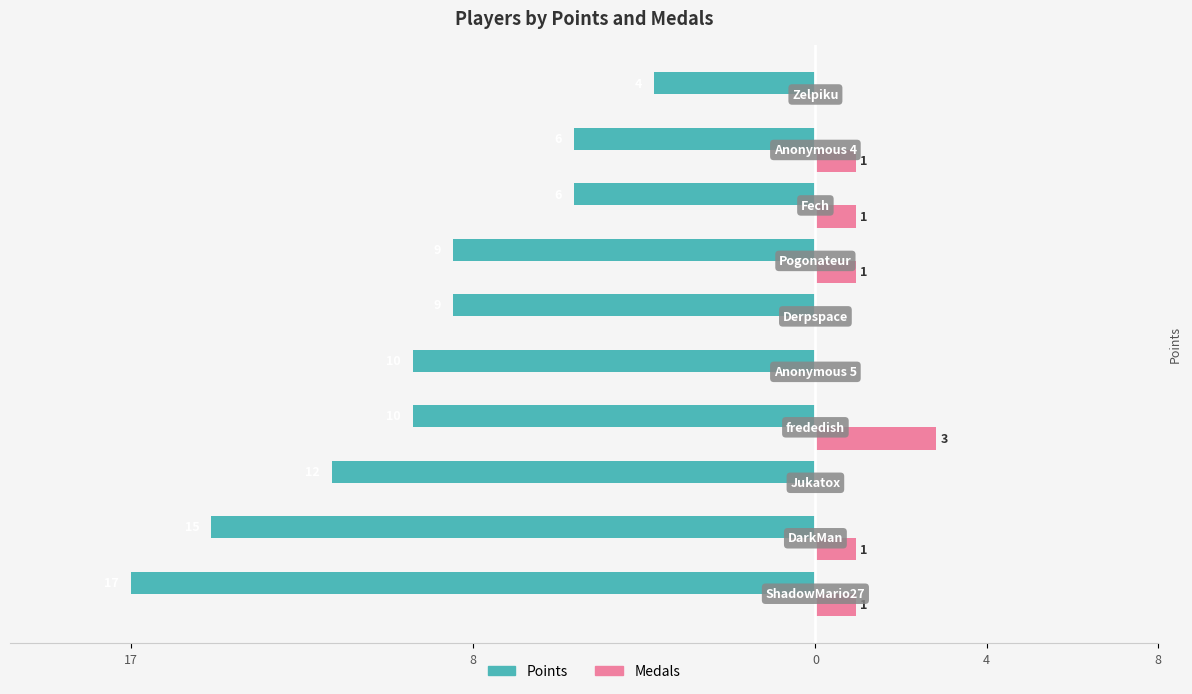

Reading right to left, list all the values displayed in this chart.

Points: -4	-6	-6	-9	-9	-10	-10	-12	-15	-17
Medals: 0	1	1	1	0	0	3	0	1	1